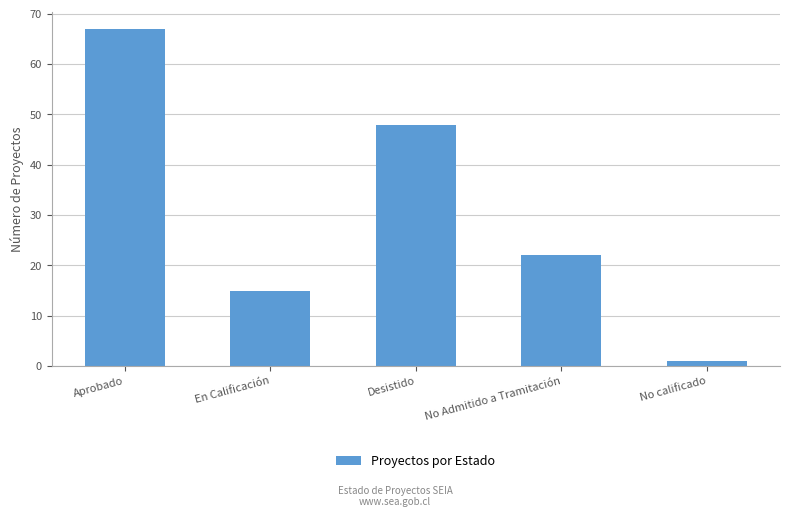

What is the label of the 4th bar from the left?

No Admitido a Tramitación